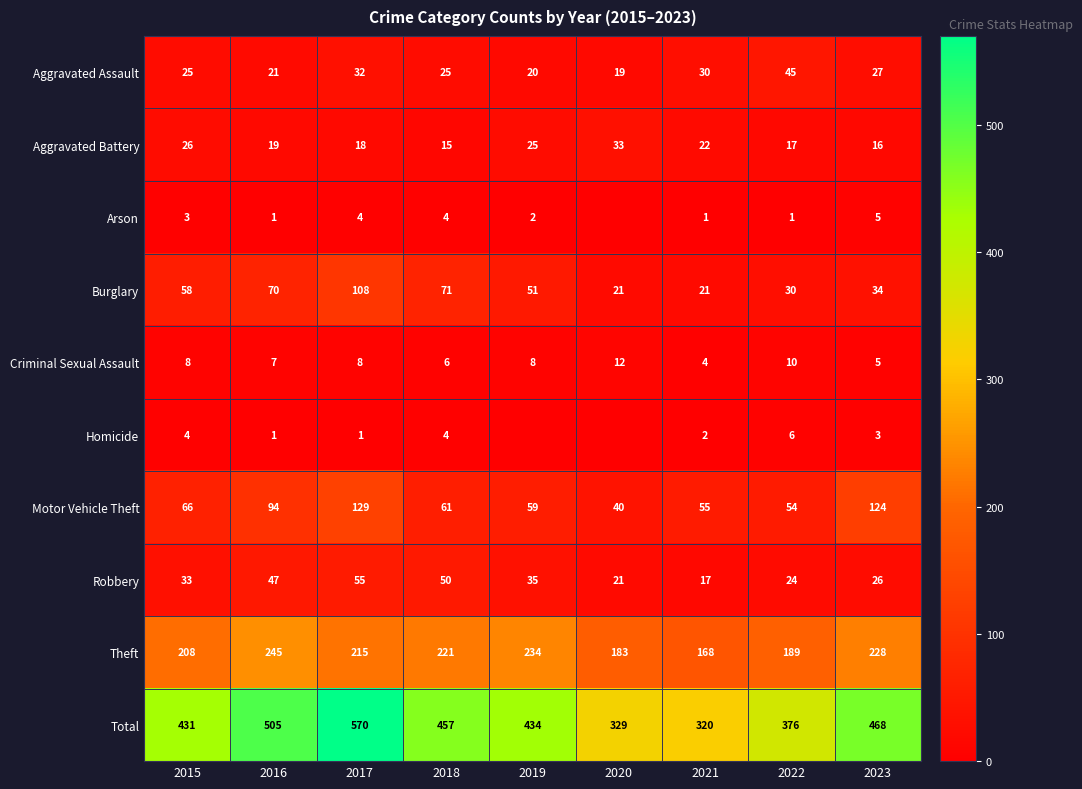

Which series changed the most between 2018 and 2022?

Total